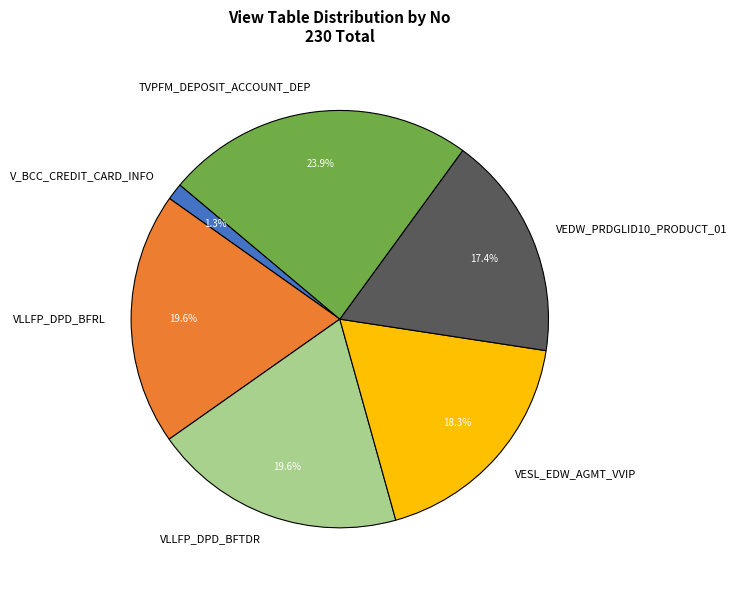

Approximately how many times larger is the value at TVPFM_DEPOSIT_ACCOUNT_DEP compared to VESL_EDW_AGMT_VVIP?

1.3